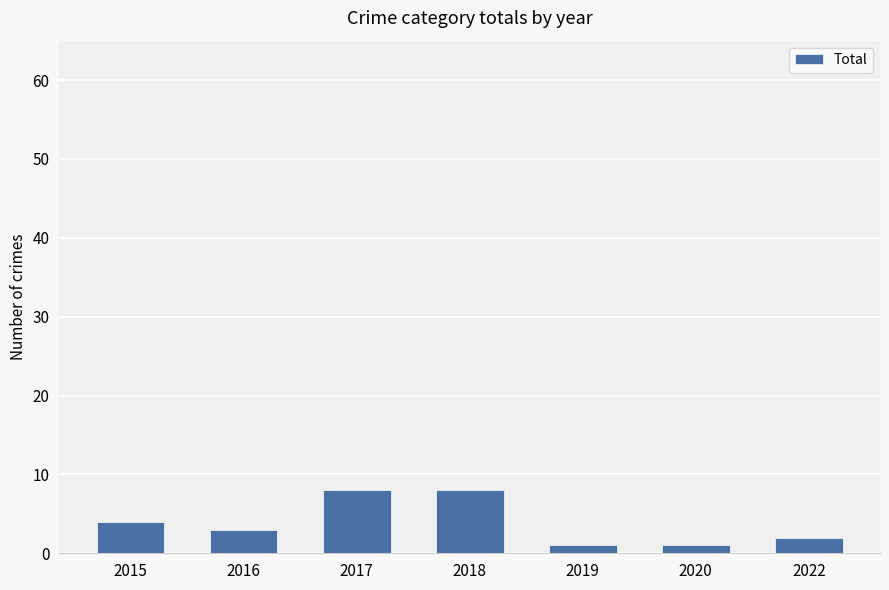

How many data points are less than 3?

3